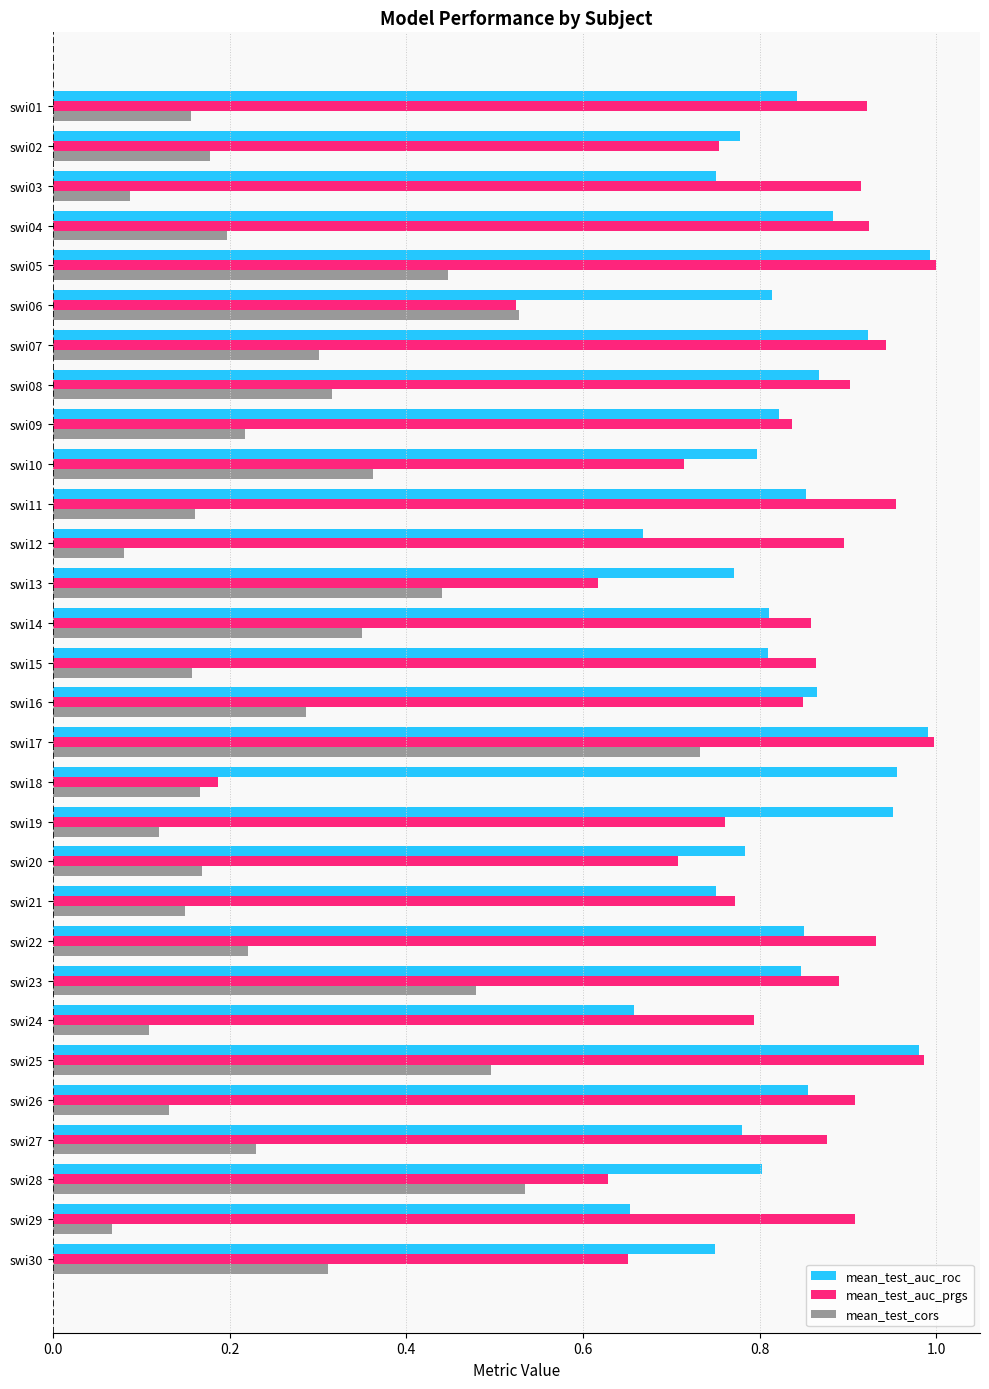

Rank the series at swi29 from lowest to highest value.

mean_test_cors, mean_test_auc_roc, mean_test_auc_prgs